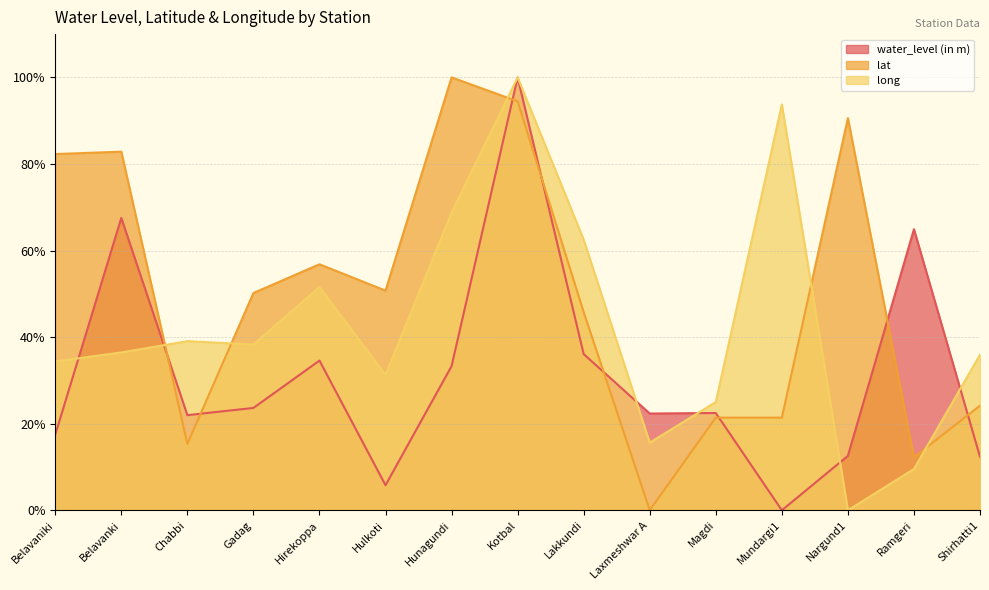

True or false: lat and water_level (in m) cross at least once.

True